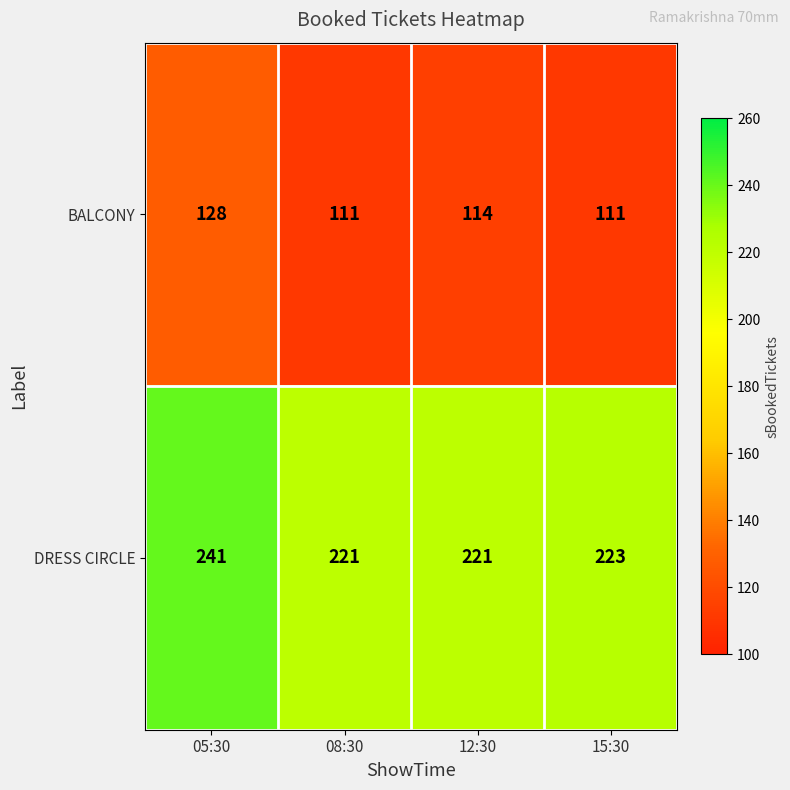

What is the sum of the BALCONY values at 05:30 and 15:30?

239